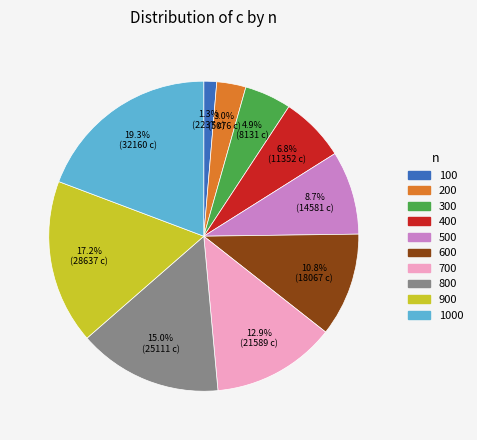

How many slices are in this pie chart?

10